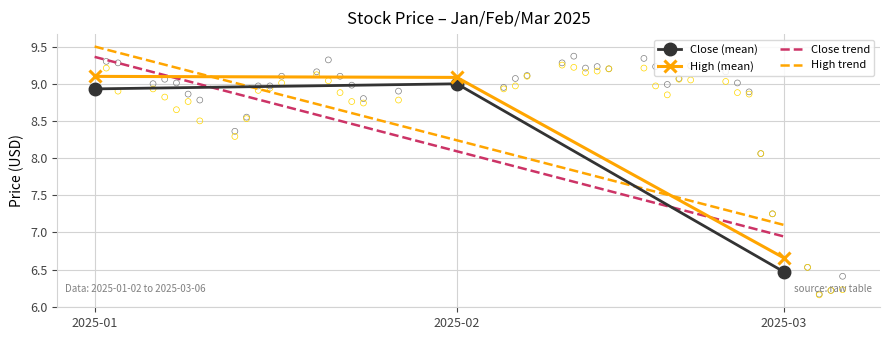

At which category is the sum across all series the highest?

2025-01